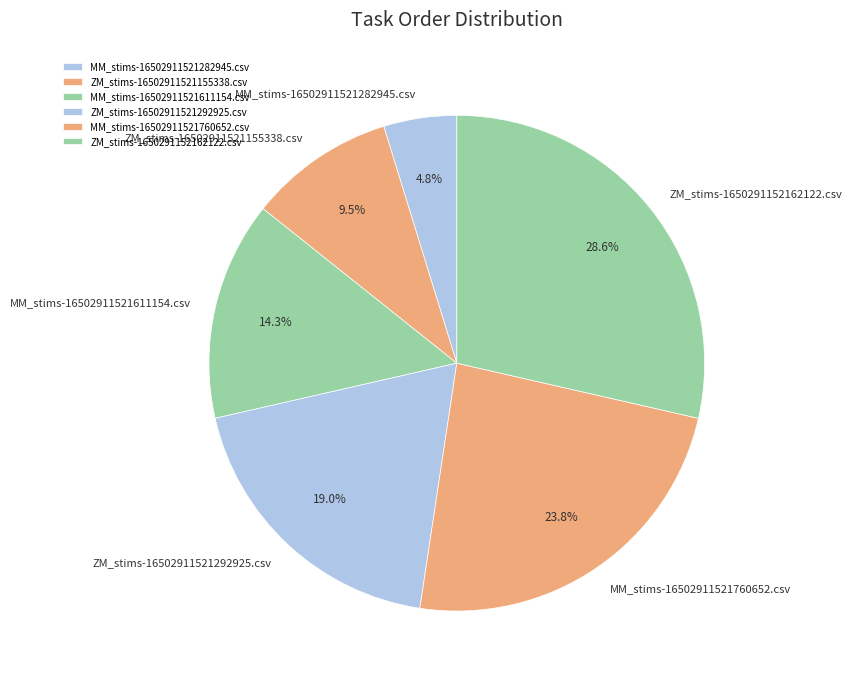

How many segments does this pie chart have?

6